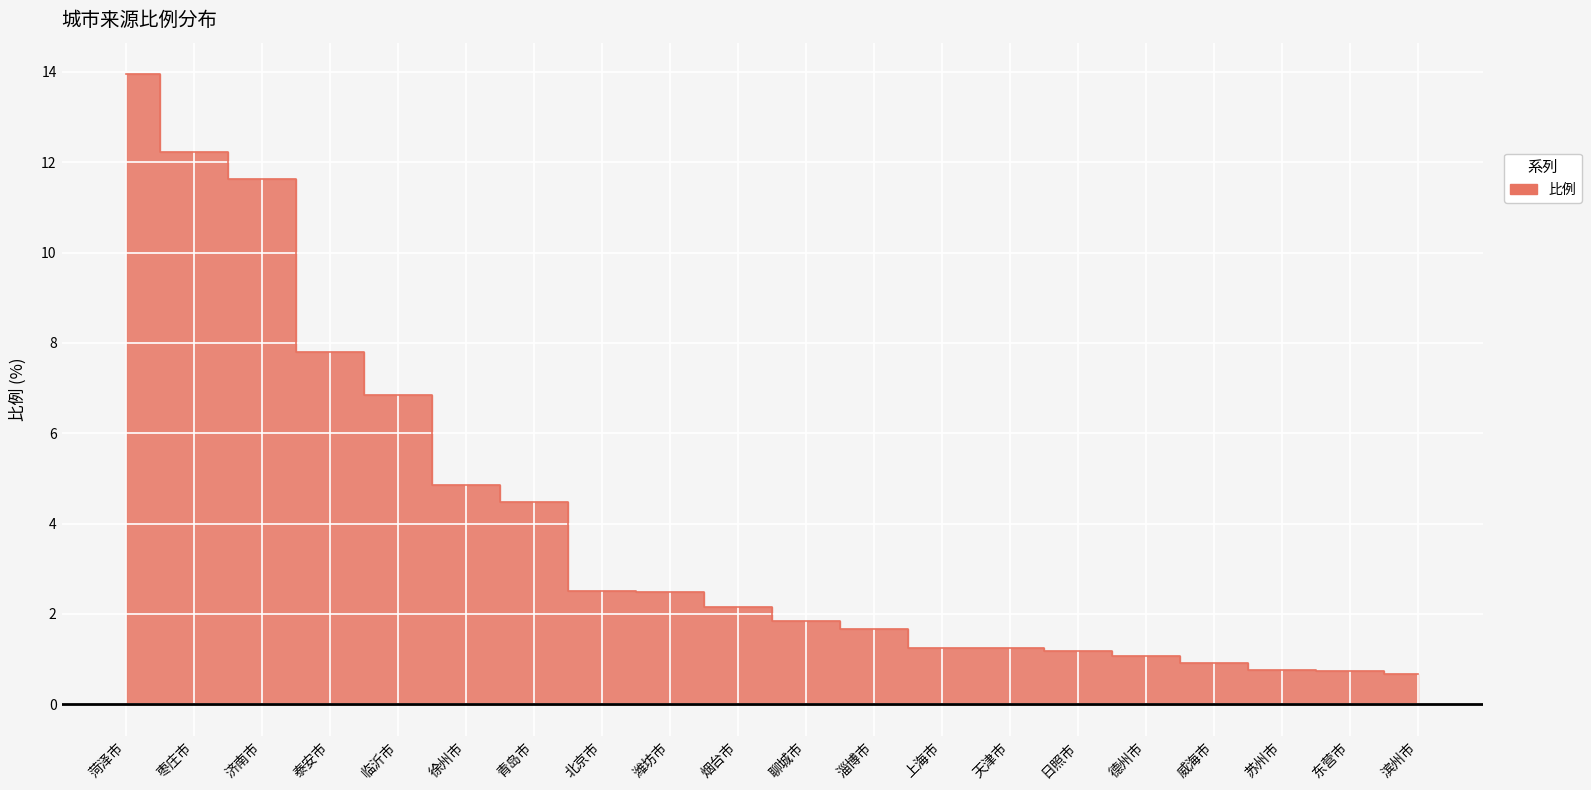

Rank the categories by value from lowest to highest.

滨州市, 东营市, 苏州市, 威海市, 德州市, 日照市, 上海市, 天津市, 淄博市, 聊城市, 烟台市, 潍坊市, 北京市, 青岛市, 徐州市, 临沂市, 泰安市, 济南市, 枣庄市, 菏泽市